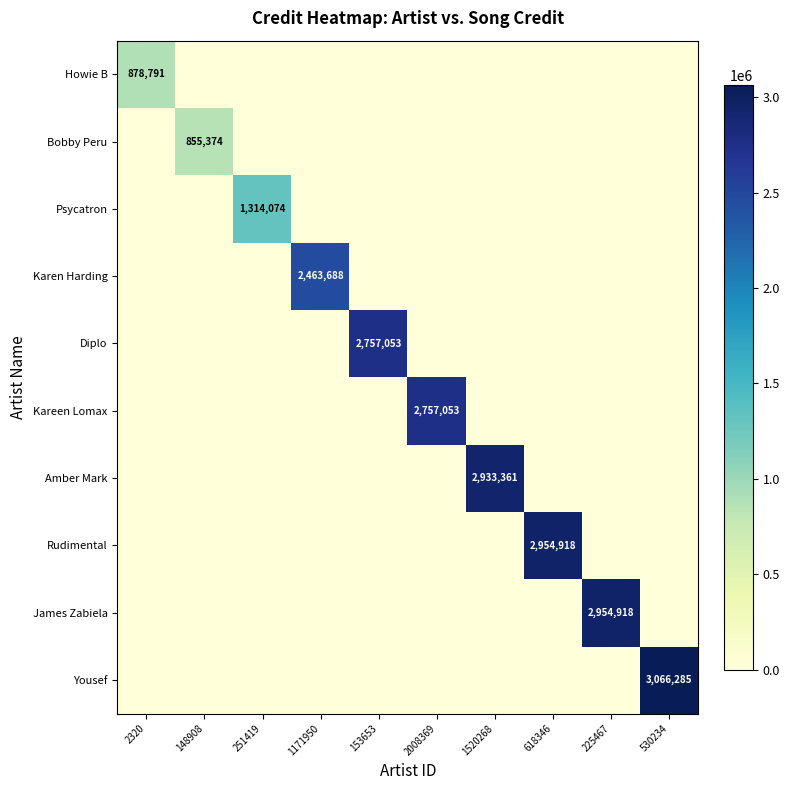

The Howie B series shows 878791 at 2320. True or false?

True